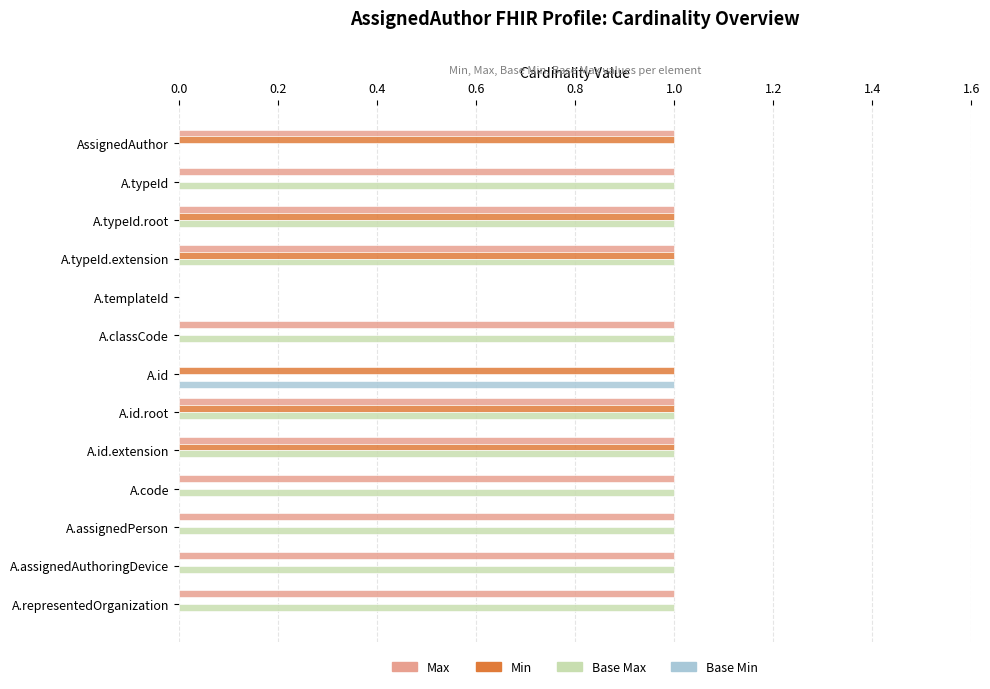

Which series has the largest total across all categories?

Max